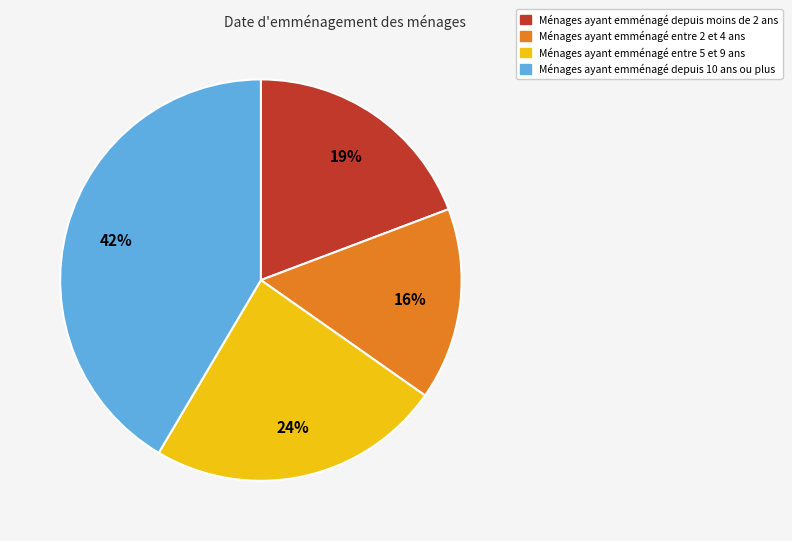

To the nearest percent, what is the average slice percentage?

25%